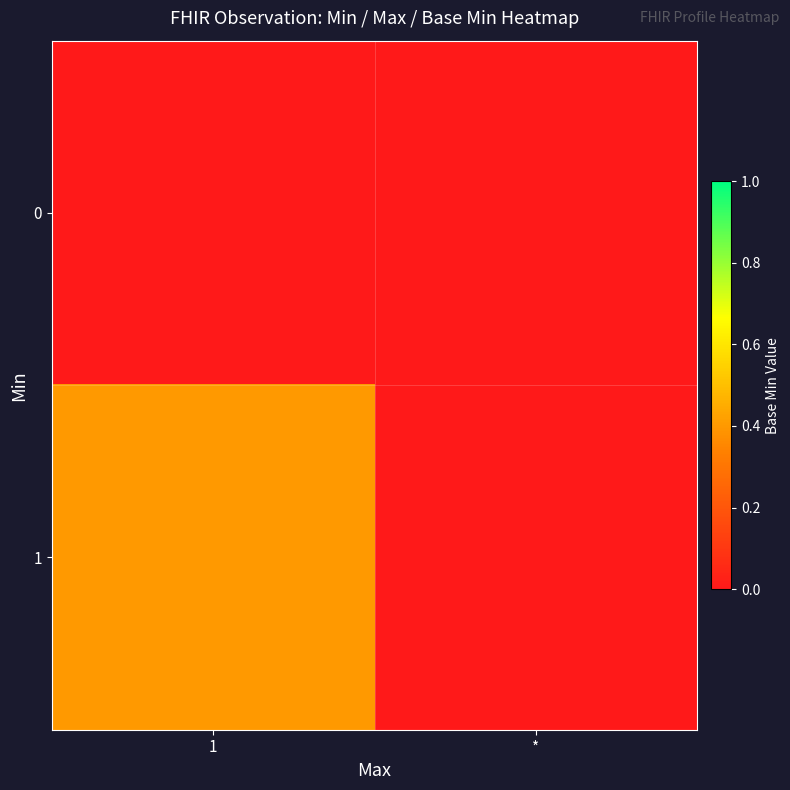

Reading left to right, transcribe all the data shown in this chart.

0: 1=0.0	*=0.0
1: 1=0.4	*=0.0